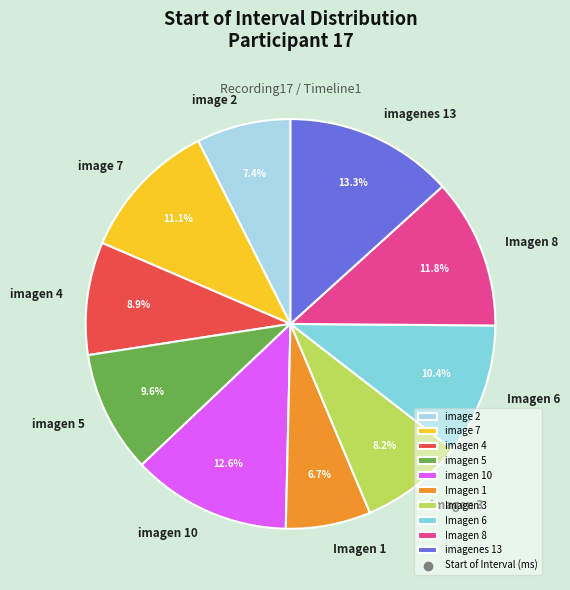

Rank the categories by value from lowest to highest.

Imagen 1, image 2, Imagen 3, imagen 4, imagen 5, Imagen 6, image 7, Imagen 8, imagen 10, imagenes 13